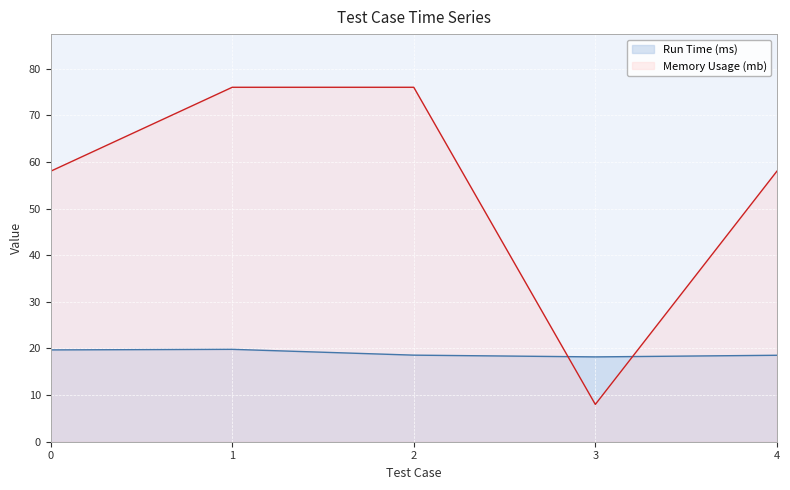

How many lines are shown in the chart?

2